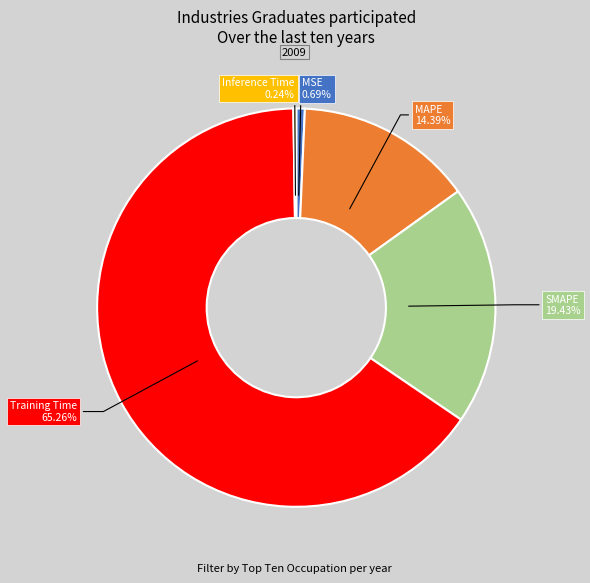

Between SMAPE 19.43% and MAPE 14.39%, which is larger?

SMAPE 19.43%